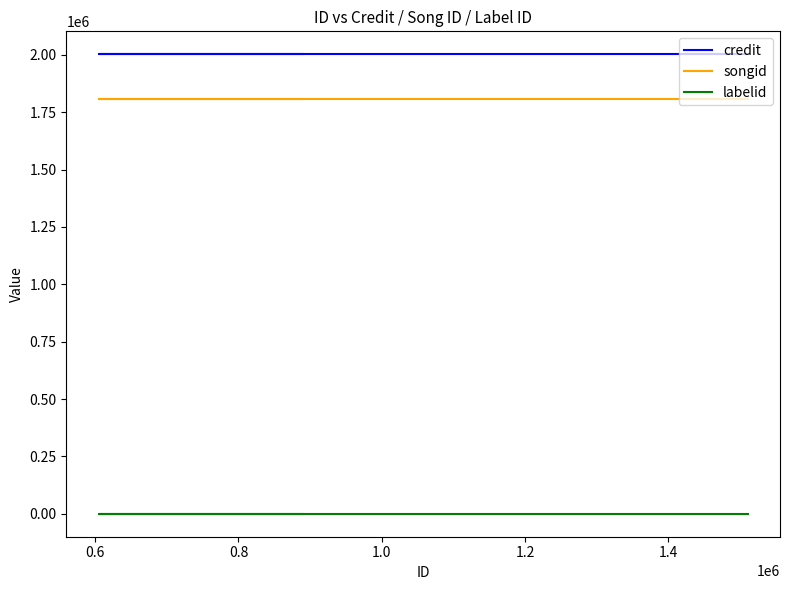

At how many categories does at least one series exceed 1106793?

5